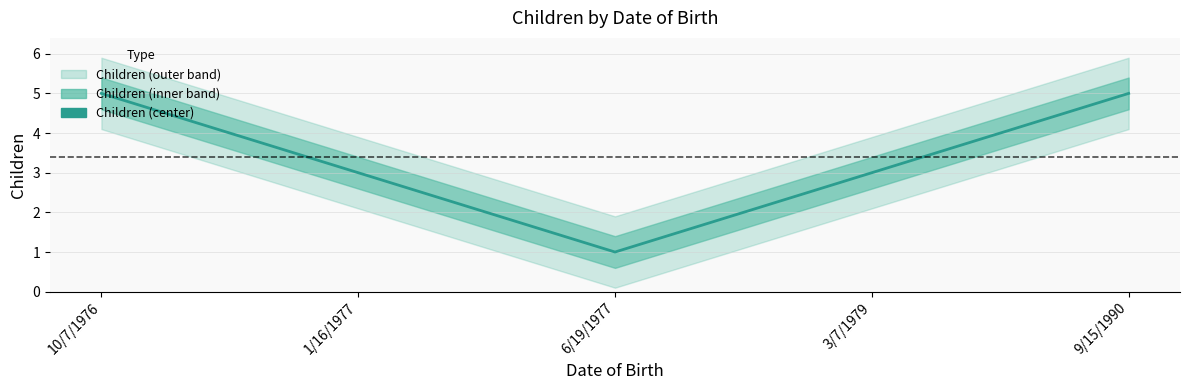

Where does the data first go above 3?

10/7/1976